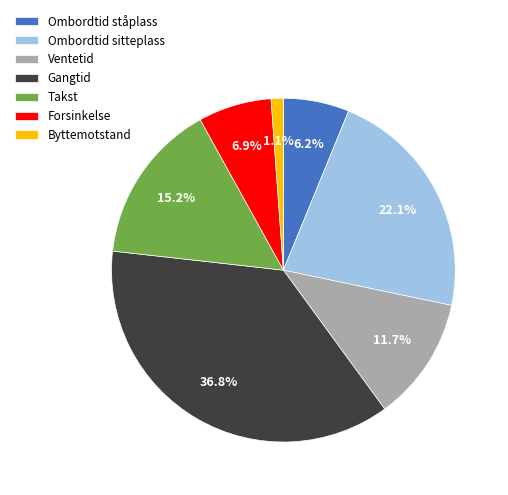

Does any single category account for the majority?

No